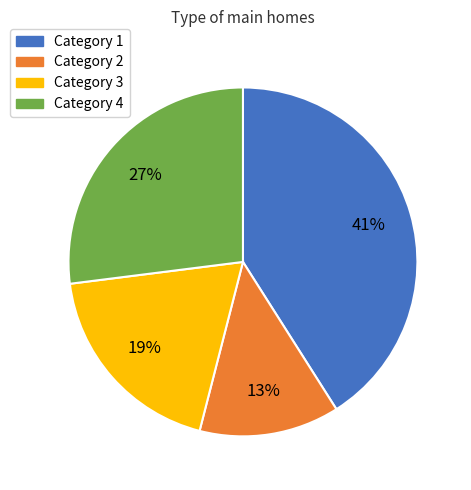

Does any single category account for the majority?

No